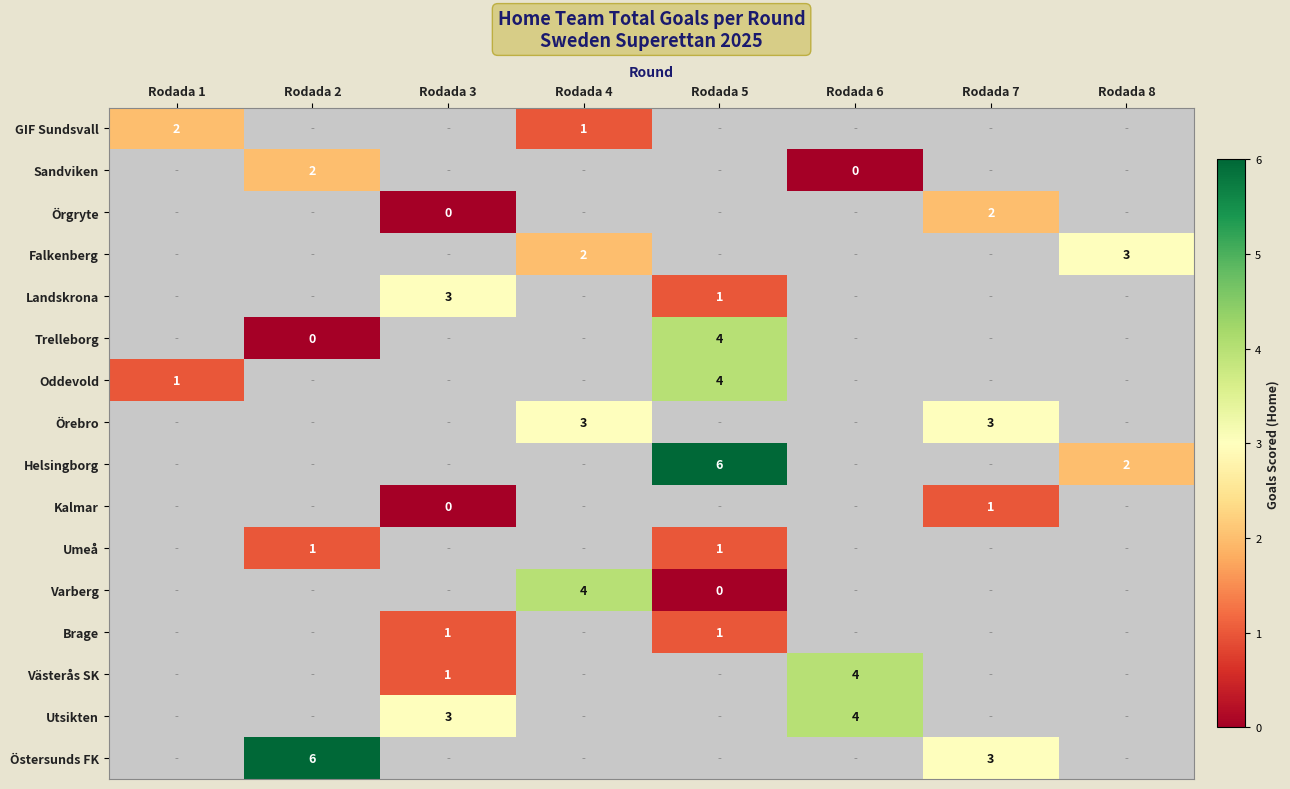

Is the value of Östersunds FK at Rodada 7 greater than the value of Kalmar at Rodada 7?

Yes